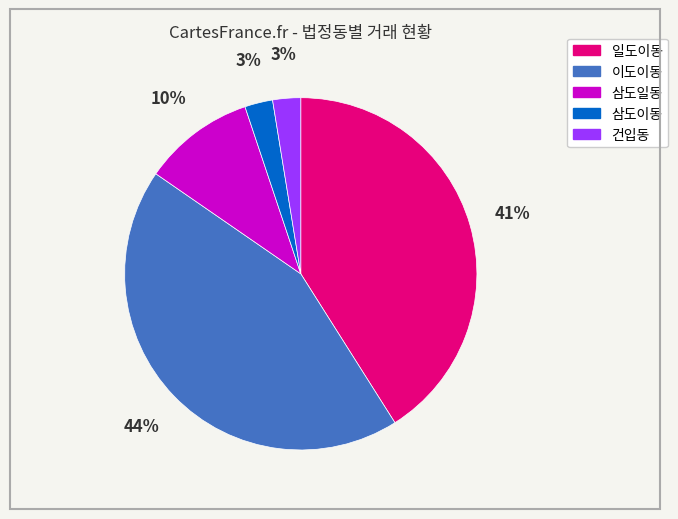

What is the largest slice in the pie chart?

이도이동